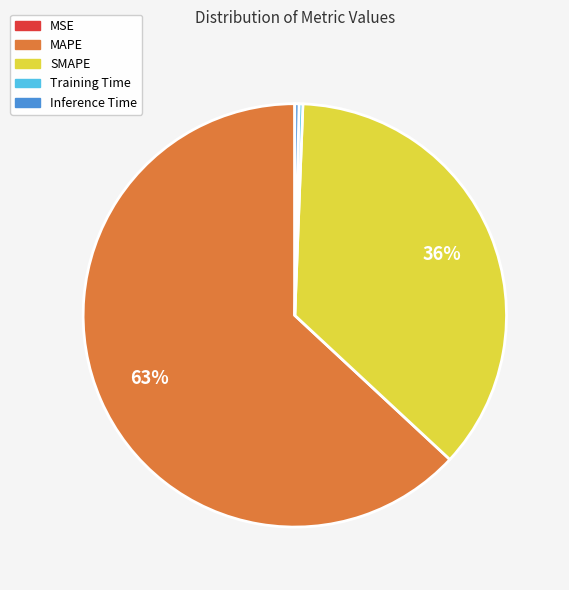

Is it true that MAPE is 52% of the pie?

False